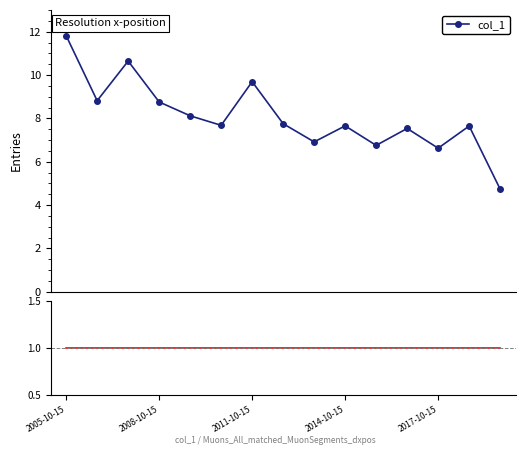

List the labels in order of value, largest first.

2005-10-15, 2007-10-15, 2011-10-15, 2006-10-15, 2008-10-15, 2009-10-15, 2012-10-15, 2010-10-15, 2014-10-15, 2018-10-15, 2016-10-15, 2013-10-15, 2015-10-15, 2017-10-15, 2019-10-15